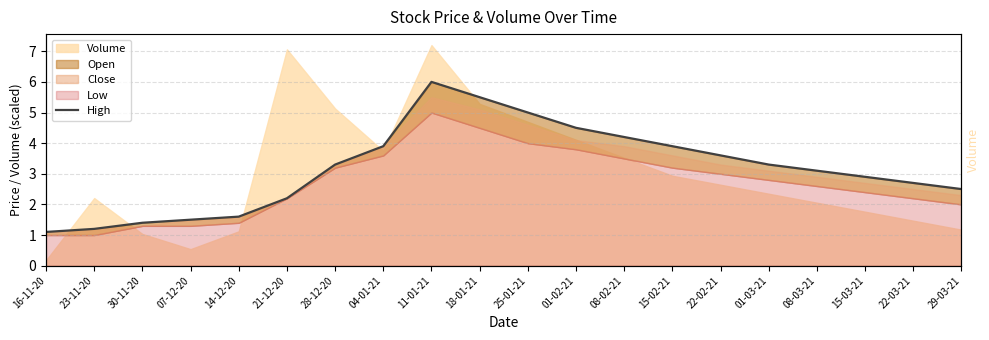

List the labels in order of value, largest first.

11-01-21, 18-01-21, 25-01-21, 01-02-21, 08-02-21, 04-01-21, 15-02-21, 22-02-21, 28-12-20, 01-03-21, 08-03-21, 15-03-21, 22-03-21, 29-03-21, 21-12-20, 14-12-20, 07-12-20, 30-11-20, 23-11-20, 16-11-20